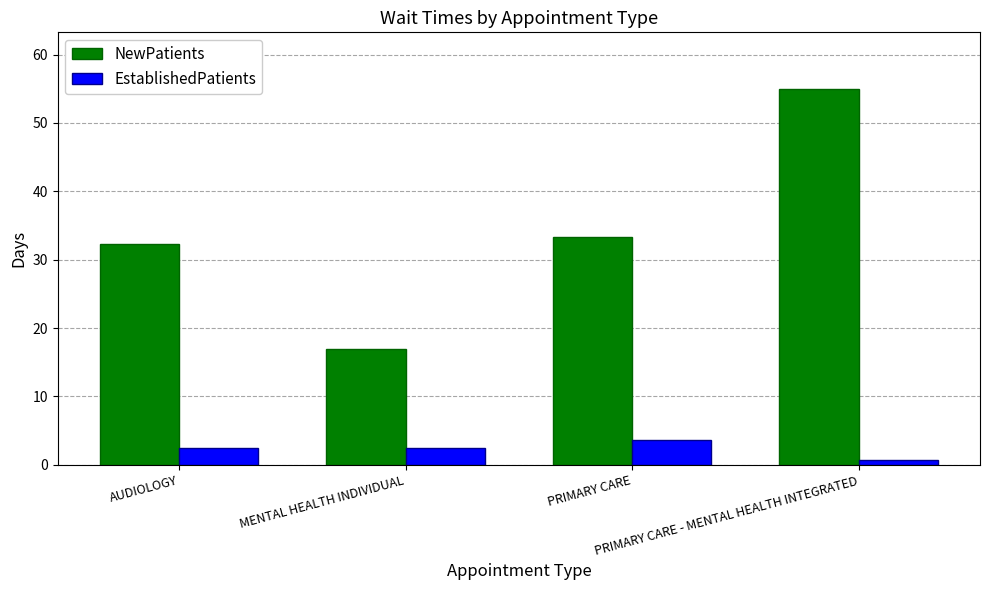

Are the bars horizontal?

No